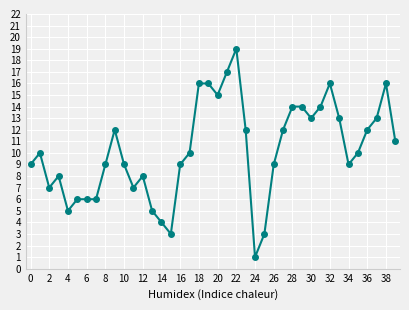

What is the maximum value shown in the chart?

19